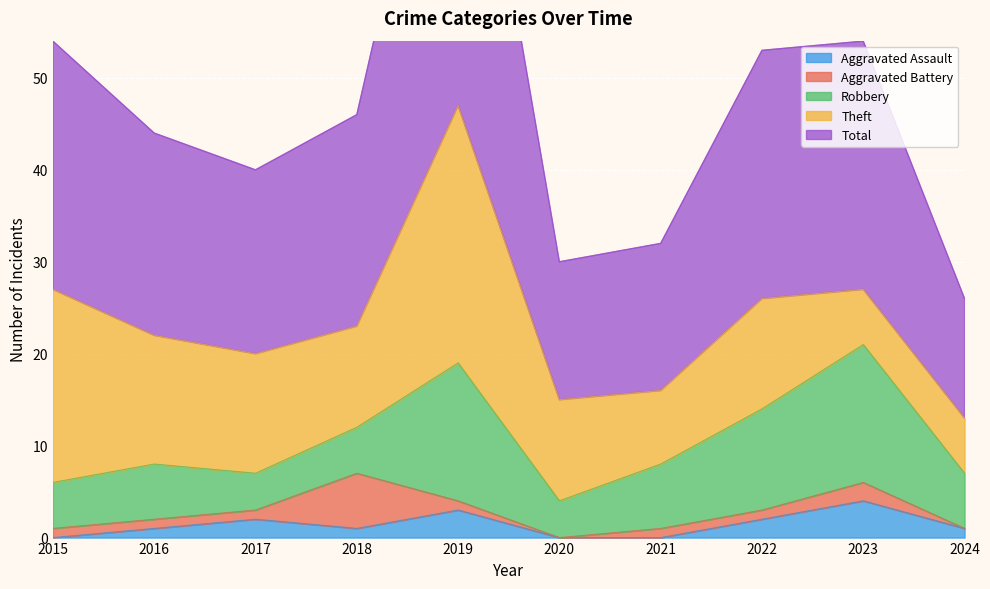

In Total, how many points are higher than both neighbors (excluding endpoints)?

1